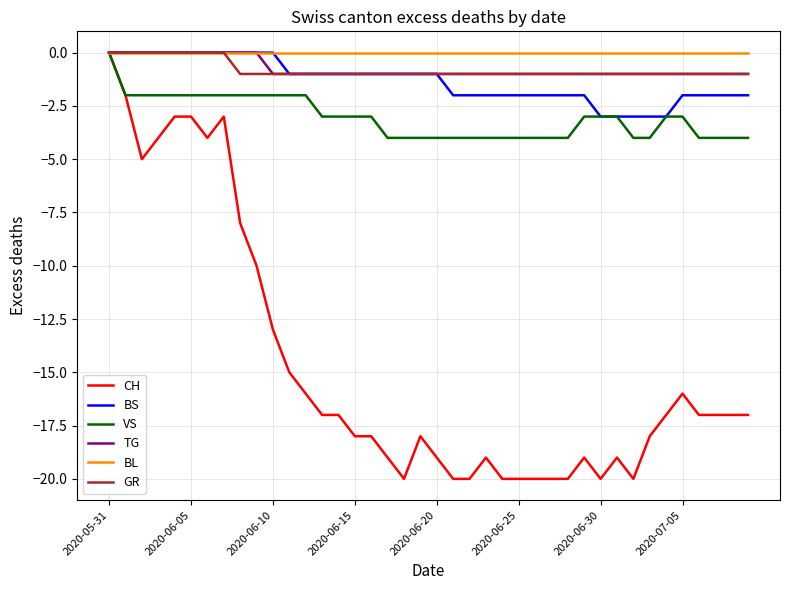

How many categories are shown in the chart?

40